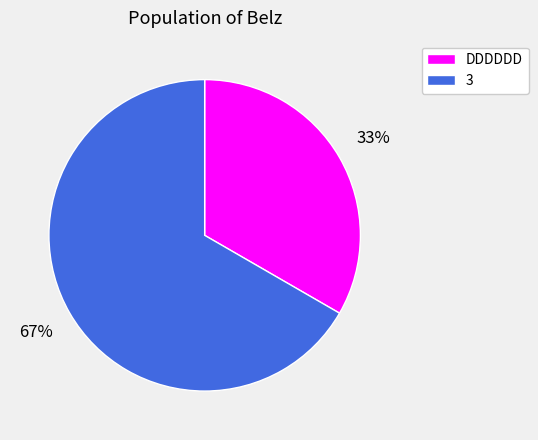

Combined, do 3 and DDDDDD account for over 50%?

Yes